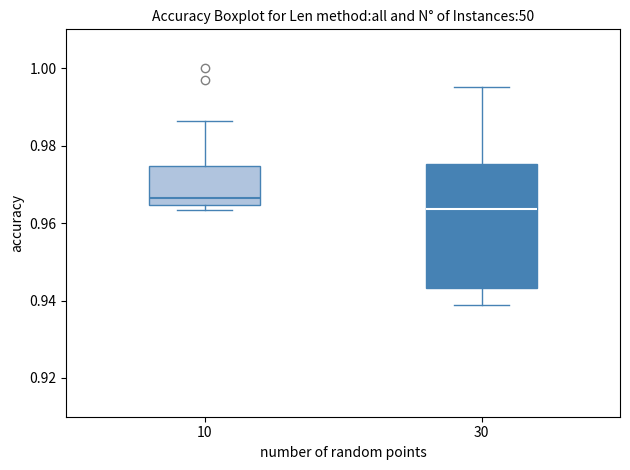

Reading left to right, transcribe this box plot: for each box, give where its median line is, the range the box spans, and where its two whiskers end, as read against the y-axis. The values are not printed on the chart, so give them approximately, as read against the axis.

10: median 0.966, box 0.964 to 0.974, whiskers 0.964 (just below the box's lower edge) to 0.986
30: median 0.964, box 0.944 to 0.976, whiskers 0.938 to 0.996